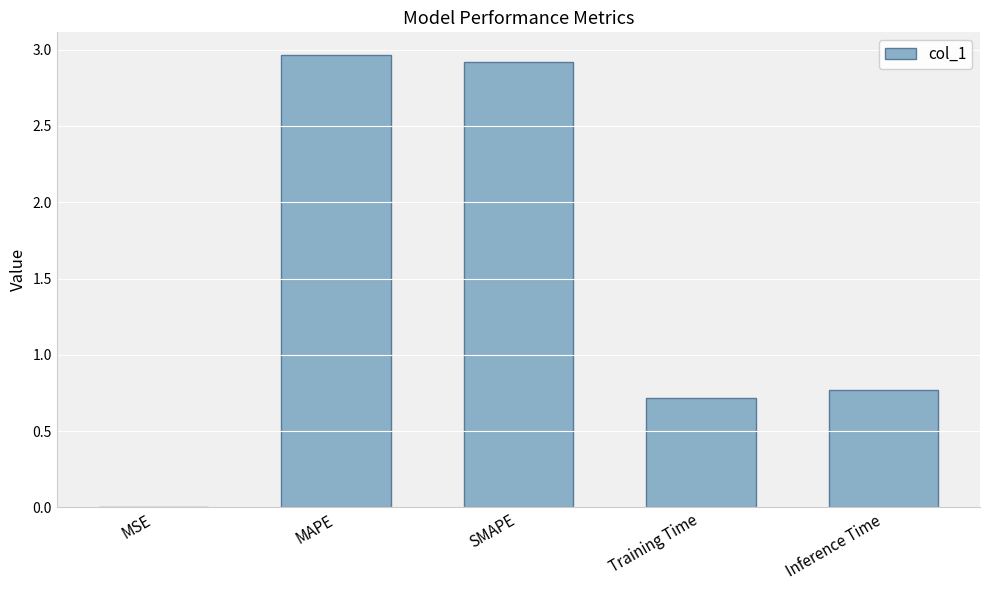

What is the difference between the values at Inference Time and MAPE?

2.2